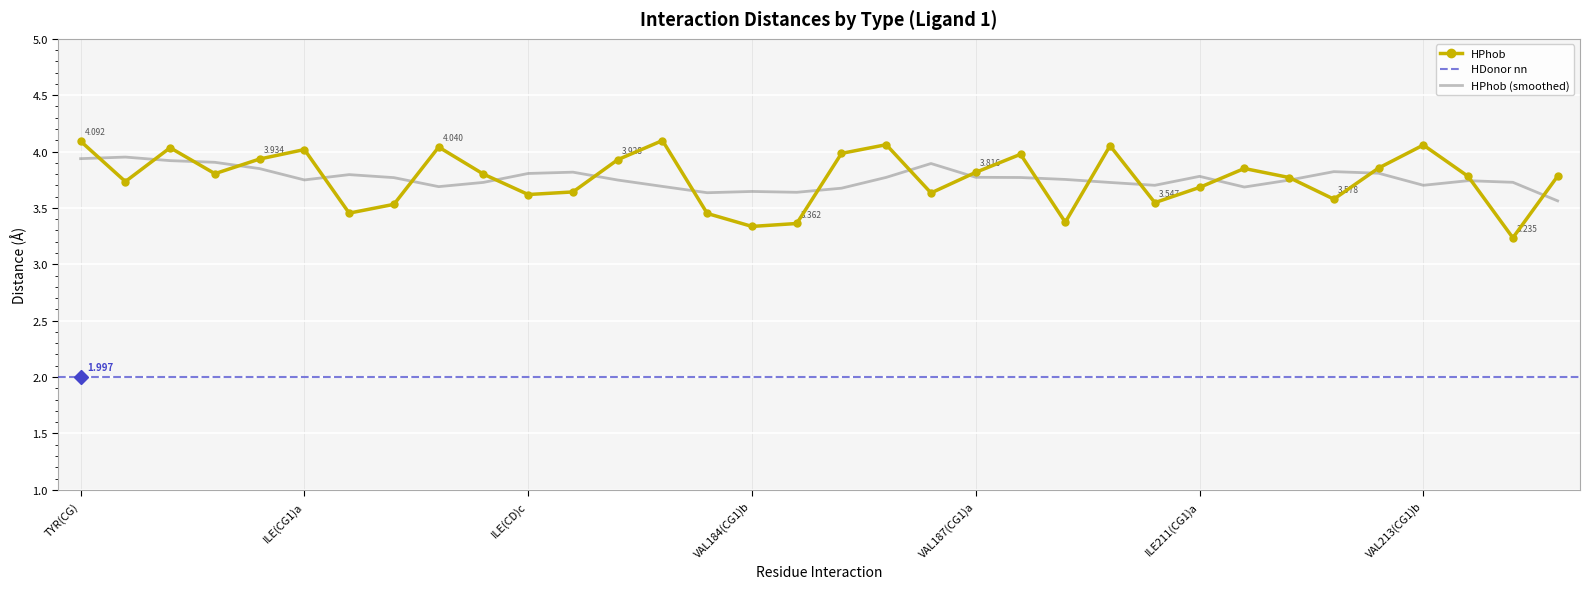

What is the sum of all values?

127.9